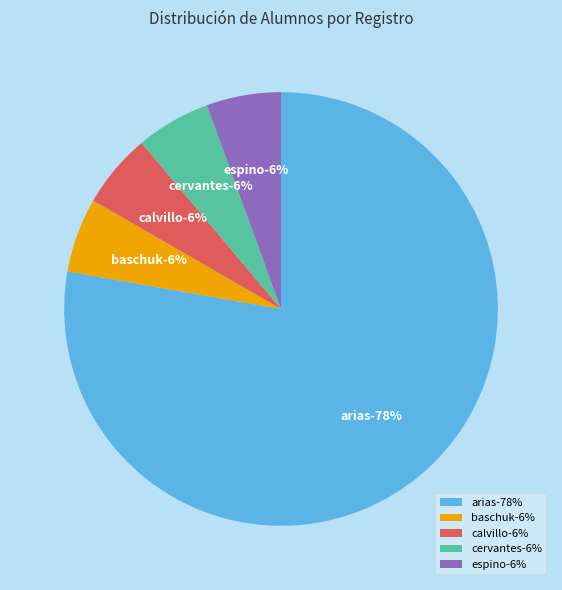

What percentage is NOT represented by ESPINO BALLIN SERGIO EMILIO?

94.4%